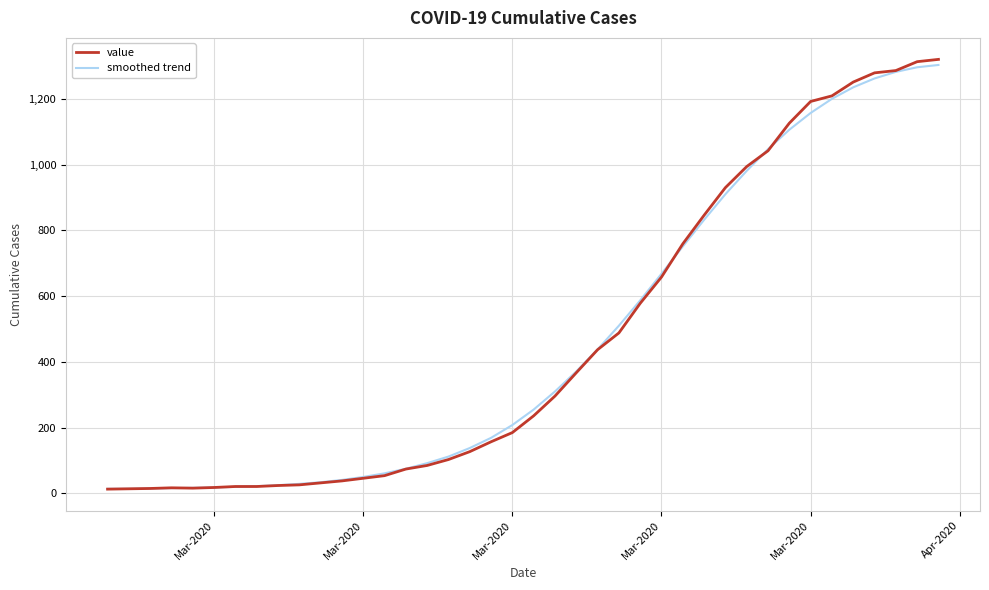

What is the maximum value for value?

1320